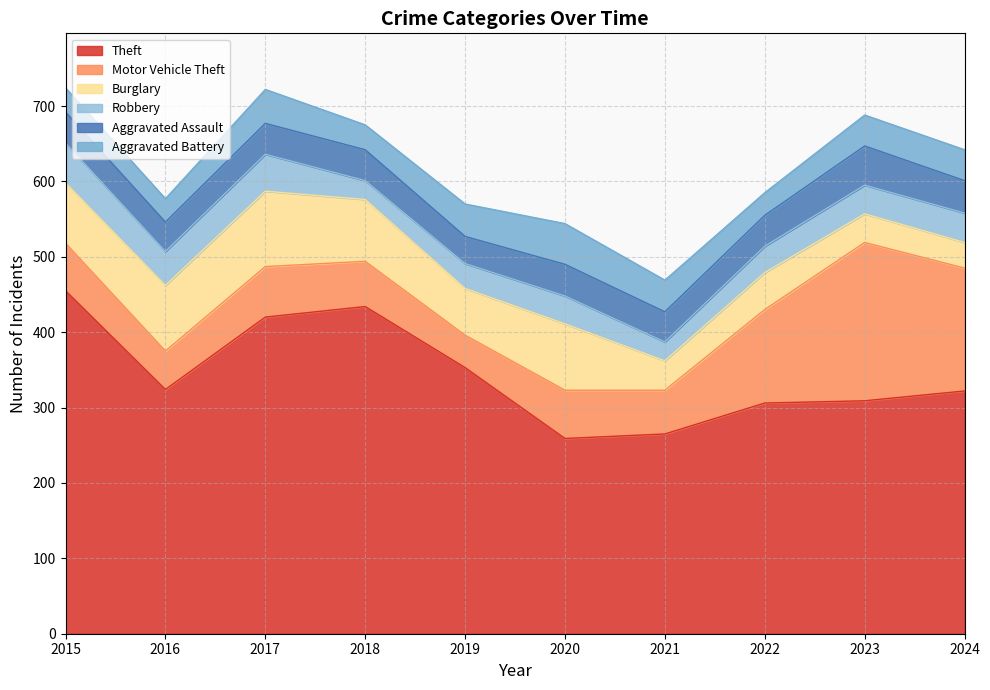

At which label is Aggravated Battery closest to 42?

2021